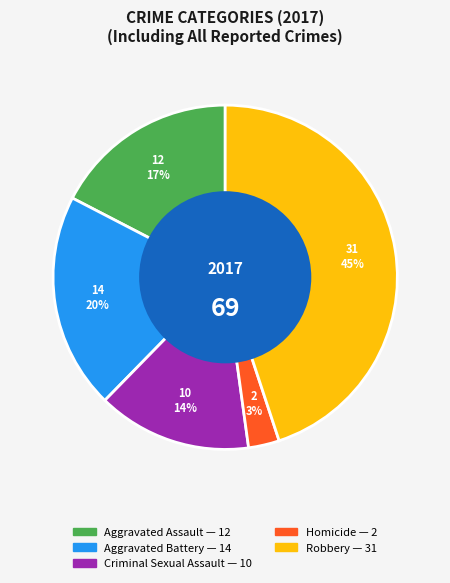

To the nearest percent, what is the average slice percentage?

20%